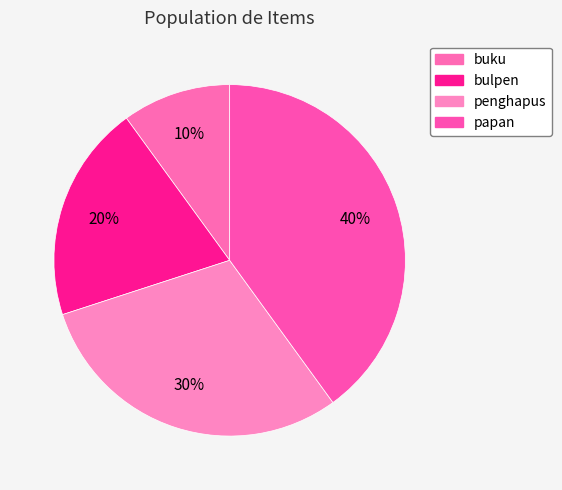

Is it true that papan is 40% of the pie?

True